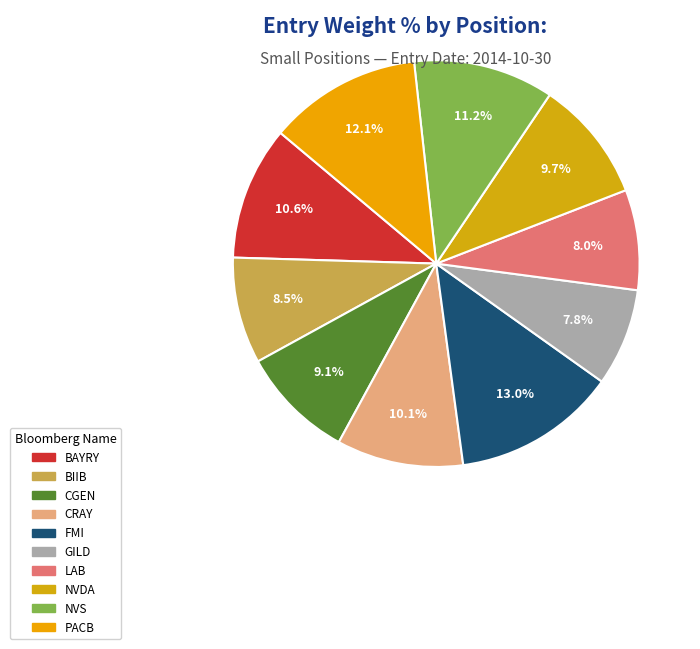

How many segments does this pie chart have?

10